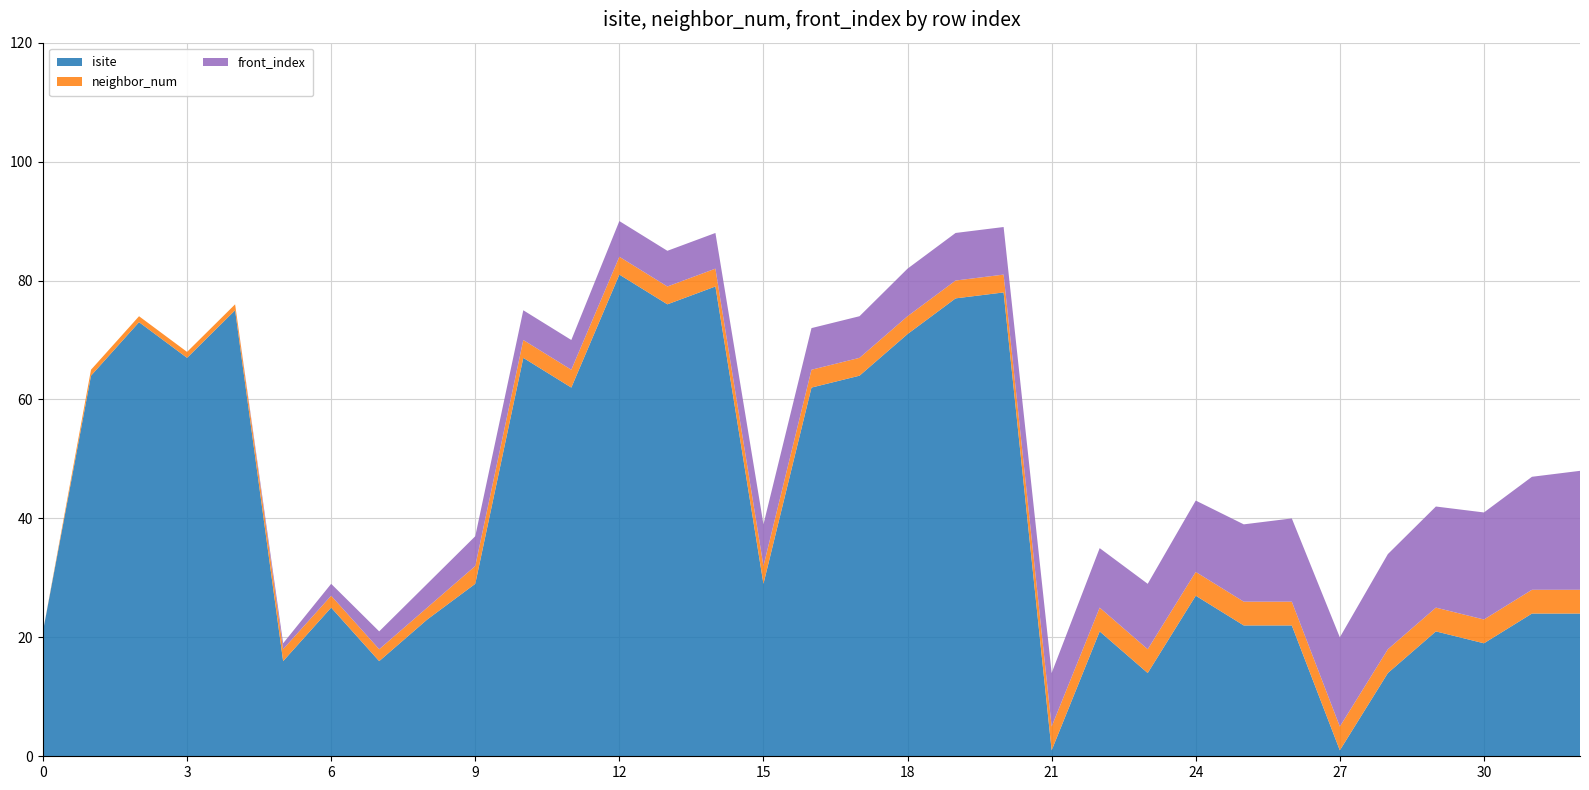

Reading left to right, transcribe all the data shown in this chart.

isite: 0=21	1=64	2=73	3=67	4=75	5=16	6=25	7=16	8=23	9=29	10=67	11=62	12=81	13=76	14=79	15=29	16=62	17=64	18=71	19=77	20=78	21=1	22=21	23=14	24=27	25=22	26=22	27=1	28=14	29=21	30=19	31=24	32=24
neighbor_num: 0=0	1=1	2=1	3=1	4=1	5=2	6=2	7=2	8=2	9=3	10=3	11=3	12=3	13=3	14=3	15=3	16=3	17=3	18=3	19=3	20=3	21=4	22=4	23=4	24=4	25=4	26=4	27=4	28=4	29=4	30=4	31=4	32=4
front_index: 0=0	1=0	2=0	3=0	4=0	5=1	6=2	7=3	8=4	9=5	10=5	11=5	12=6	13=6	14=6	15=7	16=7	17=7	18=8	19=8	20=8	21=9	22=10	23=11	24=12	25=13	26=14	27=15	28=16	29=17	30=18	31=19	32=20